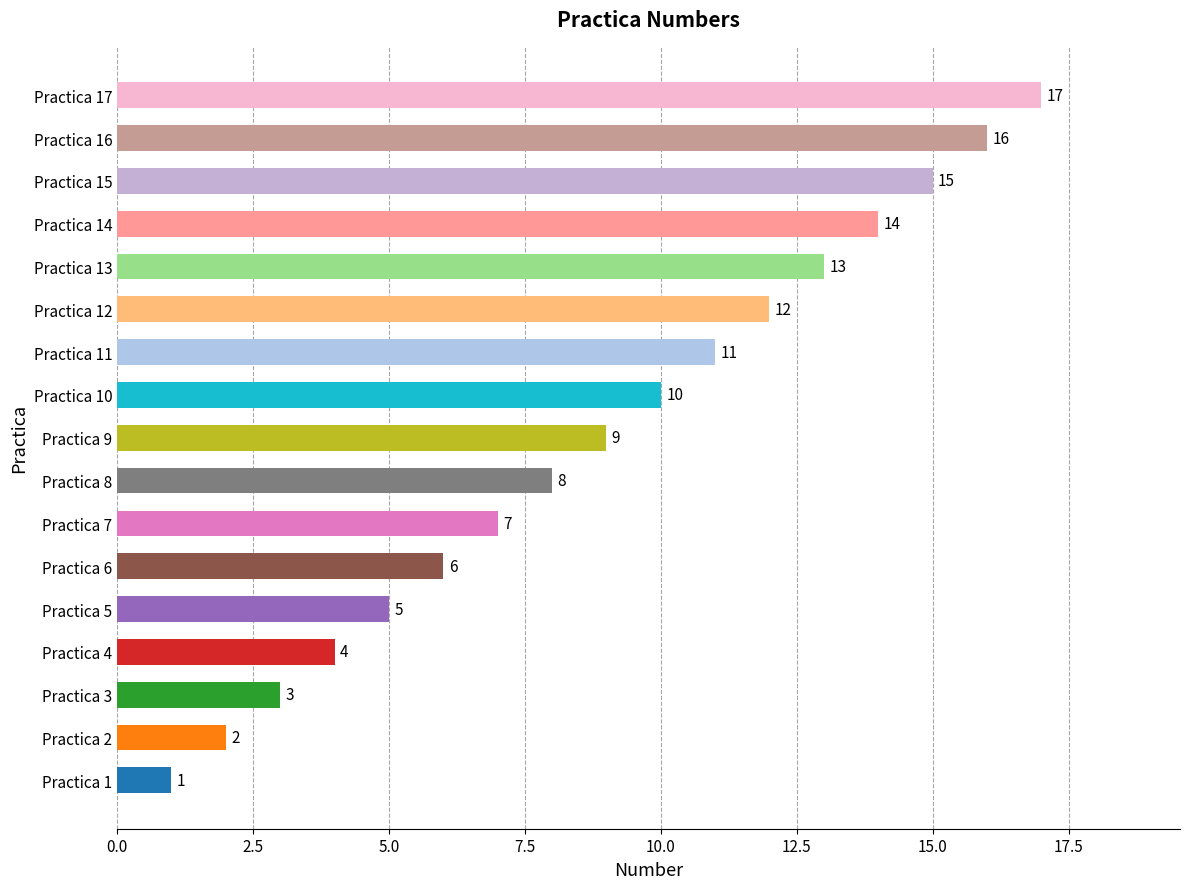

Which category has the highest value across all series?

Practica 17